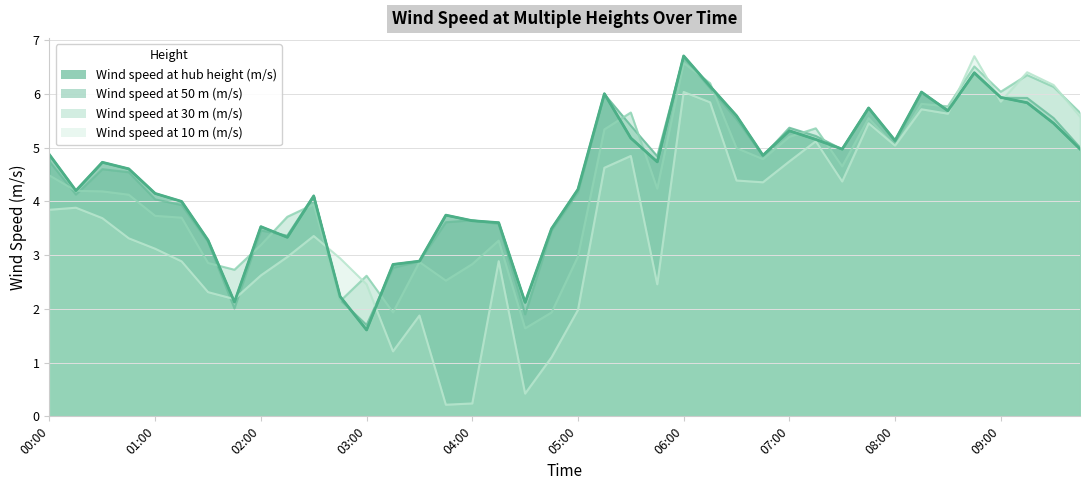

Reading right to left, what are all the values shown in this chart?

Wind speed at hub height (m/s): 5.0	5.5	5.8	5.9	6.4	5.7	6.0	5.1	5.7	5.0	5.2	5.3	4.9	5.6	6.1	6.7	4.7	5.2	6.0	4.2	3.5	2.1	3.6	3.6	3.7	2.9	2.8	1.6	2.2	4.1	3.3	3.5	2.1	3.3	4.0	4.1	4.6	4.7	4.2	4.9
Wind speed at 50 m (m/s): 5.0	5.5	5.9	5.9	6.4	5.7	6.0	5.1	5.7	5.0	5.2	5.4	4.8	5.5	6.1	6.7	4.8	5.4	6.0	4.2	3.5	1.9	3.6	3.6	3.6	2.9	2.8	1.7	2.2	4.1	3.4	3.5	2.0	3.2	3.9	4.0	4.5	4.6	4.1	4.7
Wind speed at 30 m (m/s): 5.7	6.1	6.3	6.0	6.5	5.8	5.8	5.0	5.5	4.7	5.4	5.2	4.8	5.0	6.2	6.6	4.2	5.7	5.3	3.0	1.9	1.6	3.3	2.8	2.5	2.9	1.9	2.6	2.1	3.9	3.7	3.2	2.7	2.9	3.7	3.7	4.1	4.2	4.2	4.5
Wind speed at 10 m (m/s): 5.6	6.2	6.4	5.9	6.7	5.6	5.7	5.0	5.5	4.4	5.1	4.7	4.4	4.4	5.8	6.0	2.5	4.8	4.6	2.0	1.1	0.4	2.9	0.2	0.2	1.9	1.2	2.5	2.9	3.4	3.0	2.6	2.2	2.3	2.9	3.1	3.3	3.7	3.9	3.8